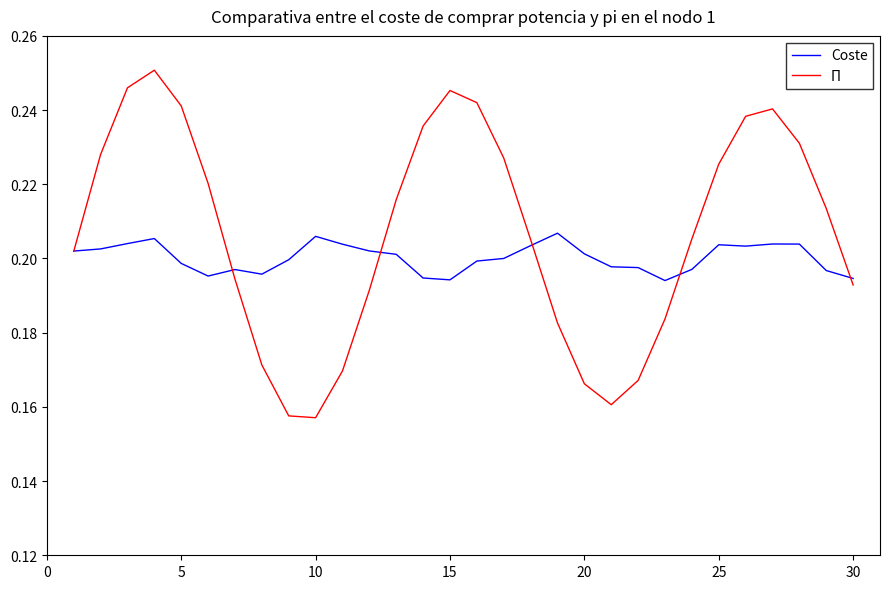

Rank the series by their maximum value, from lowest to highest.

Coste, Π